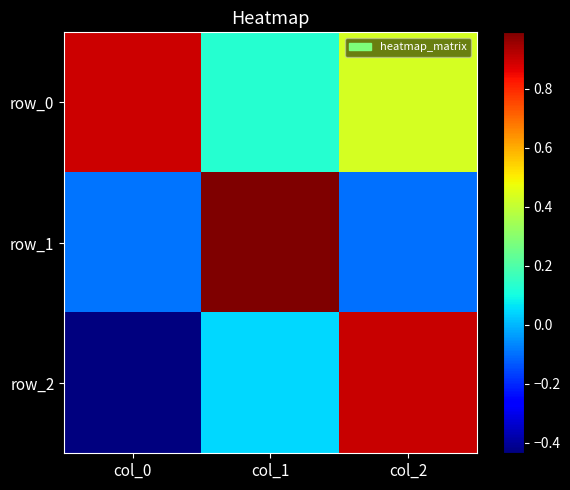

List the series in order of their peak value, lowest first.

row_0, row_2, row_1